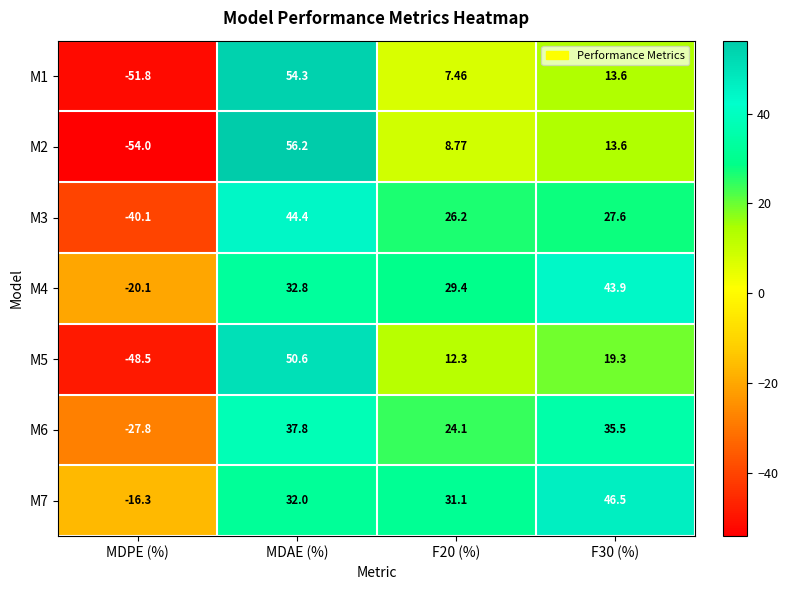

Which category has the lowest value in the M2 series?

MDPE (%)